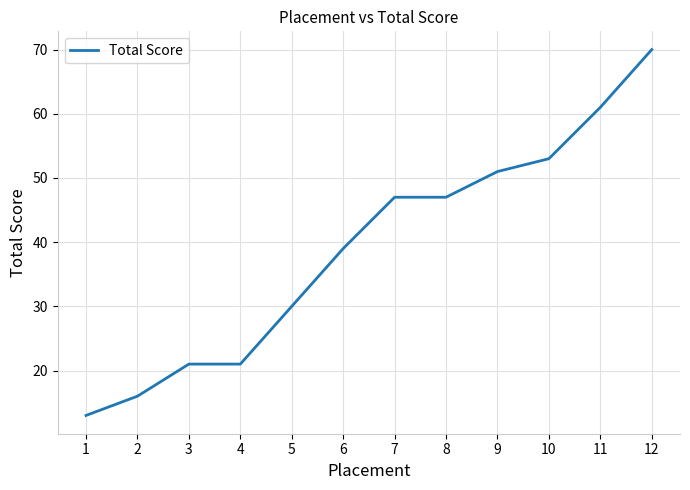

What is the ratio of the value at 11 to the value at 4?

2.9